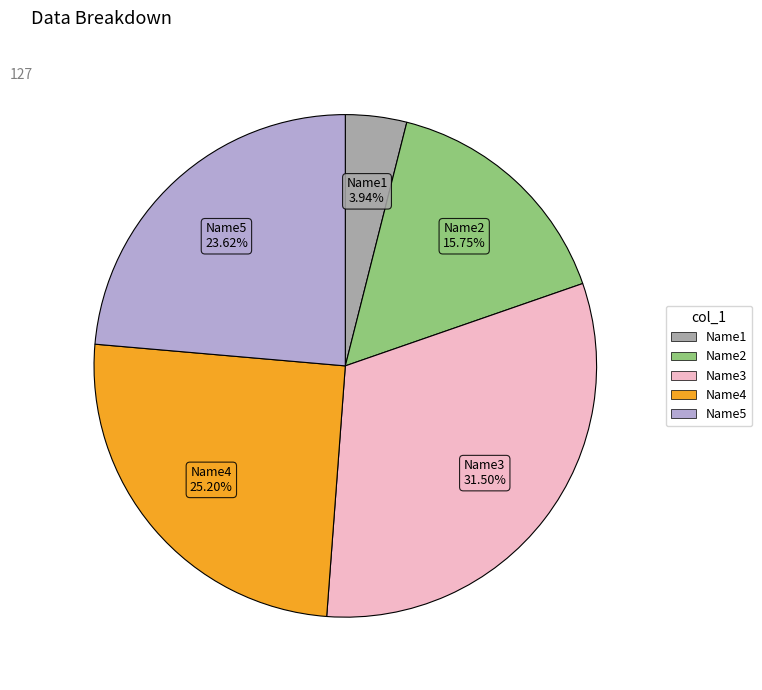

The Name5 slice represents 24% of the pie. True or false?

True